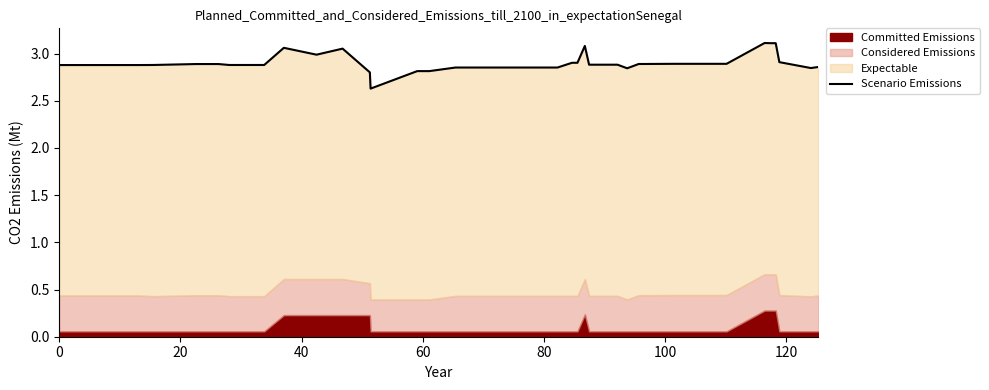

Read the value at 80.

2.9